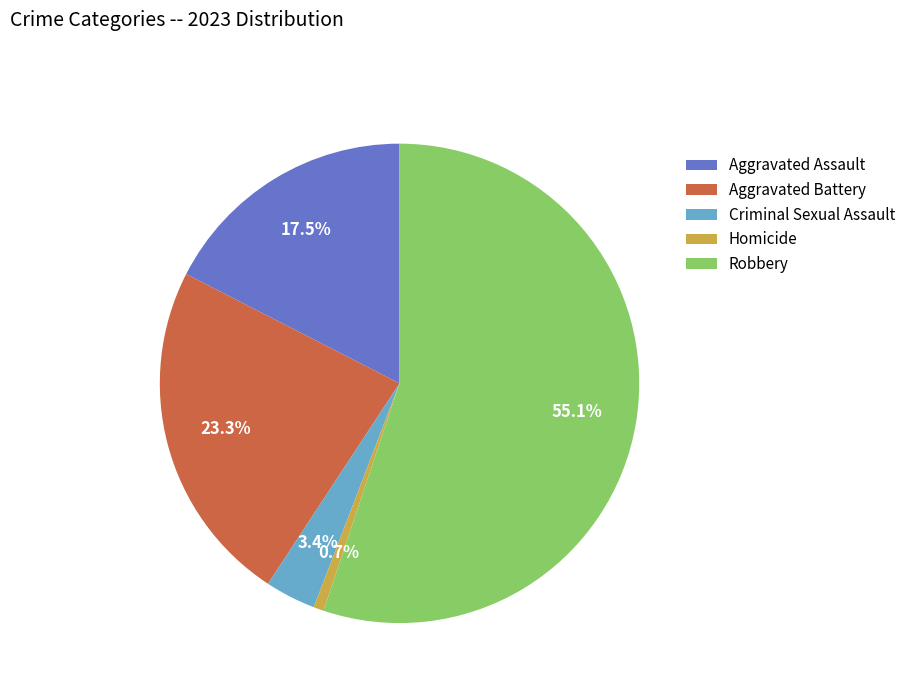

Between Homicide and Robbery, which is larger?

Robbery